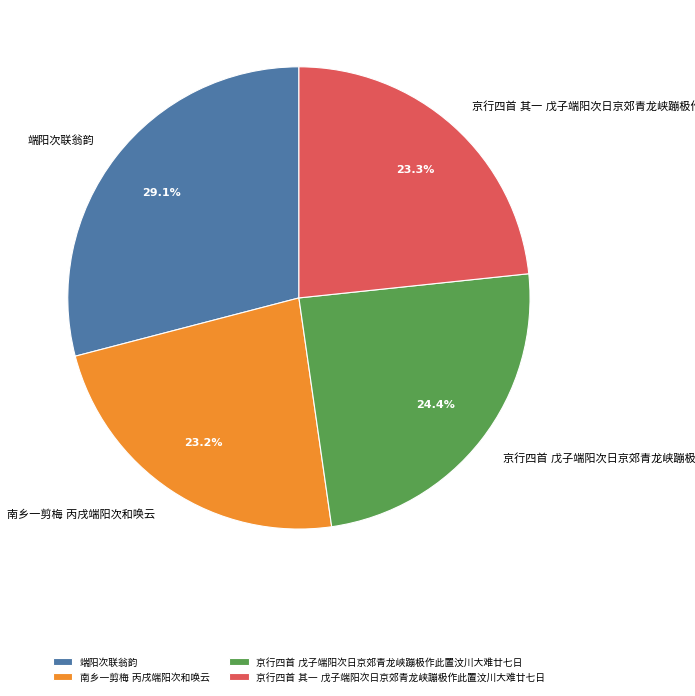

Which slice is the largest?

端阳次联翁韵